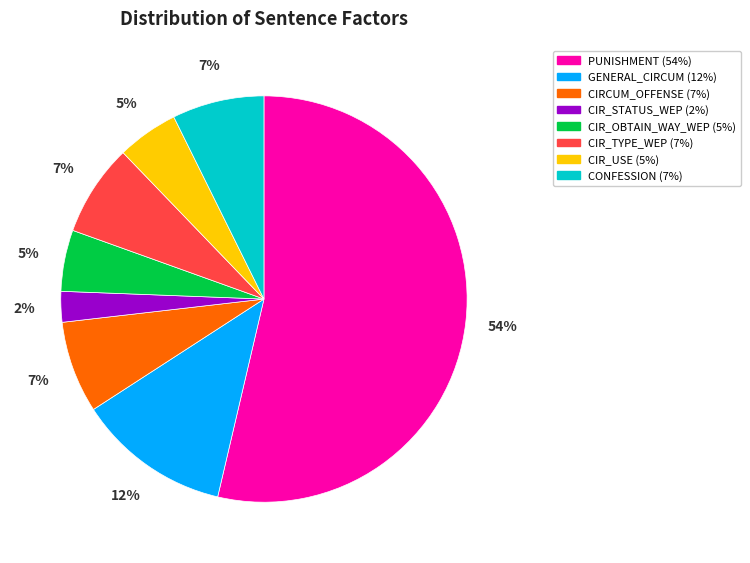

Does any single category account for the majority?

Yes